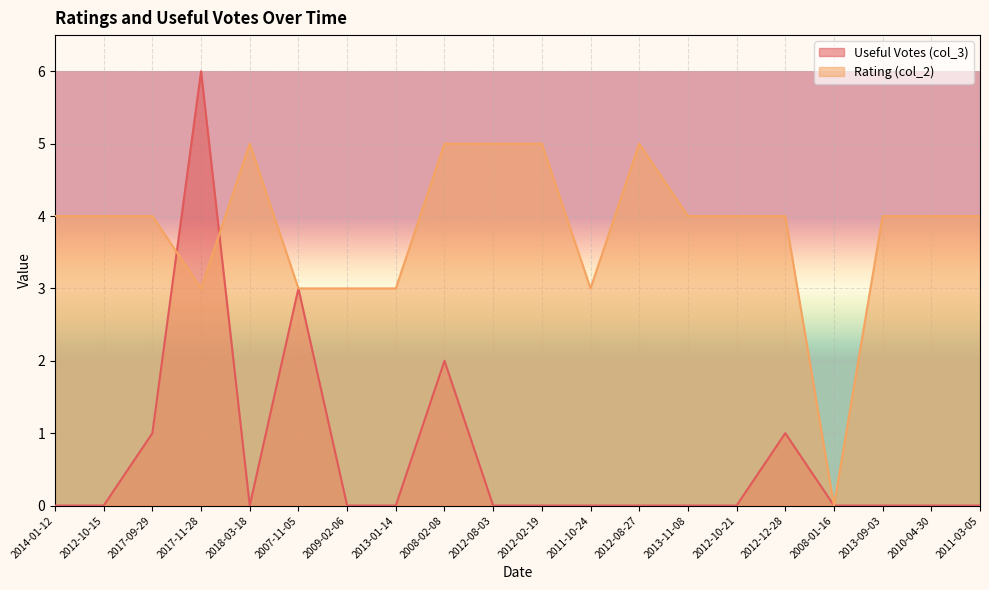

What is the average value of the Useful Votes (col_3) series?

1